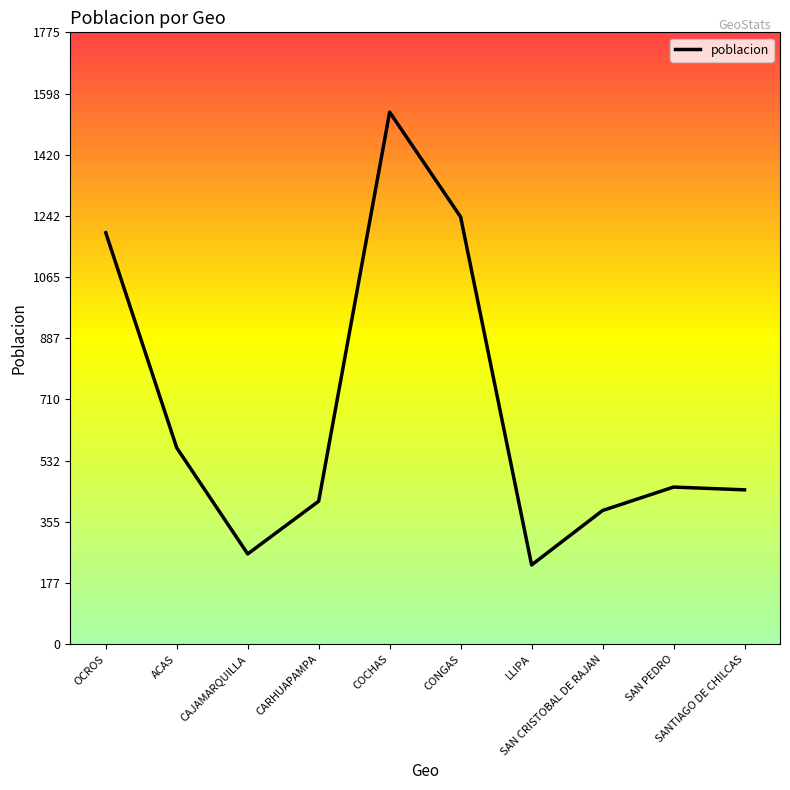

Is it true that the value at ACAS is 141?

False